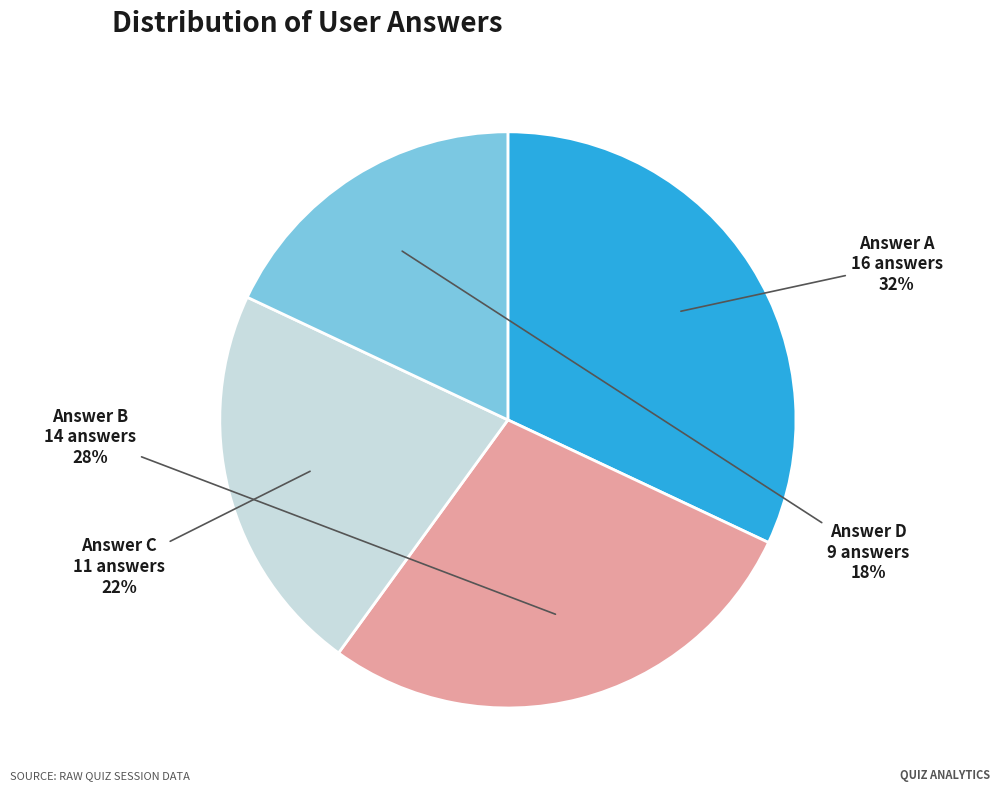

To the nearest percent, what is the average slice percentage?

25%